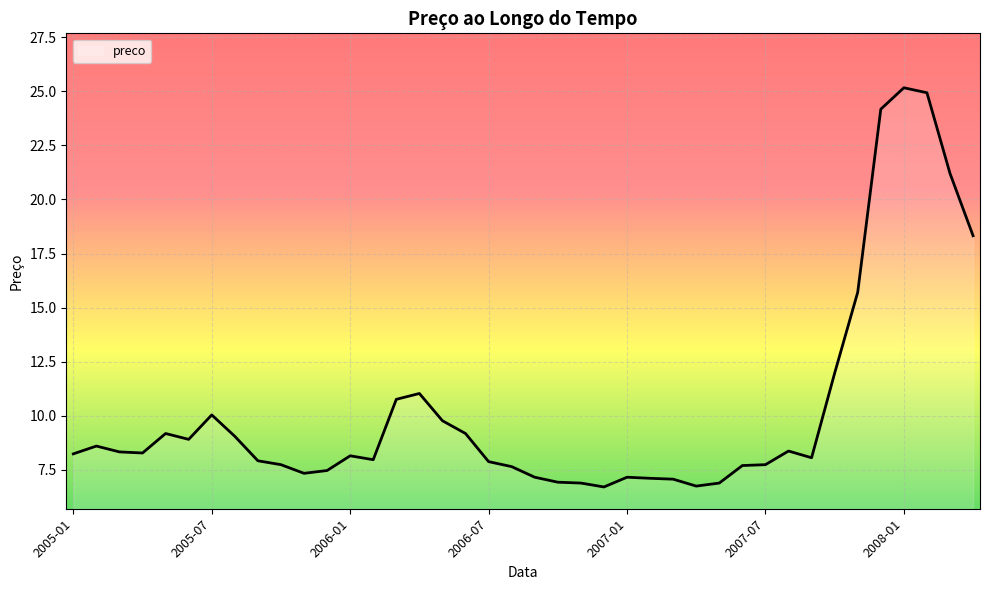

What is the minimum value shown in the chart?

6.7